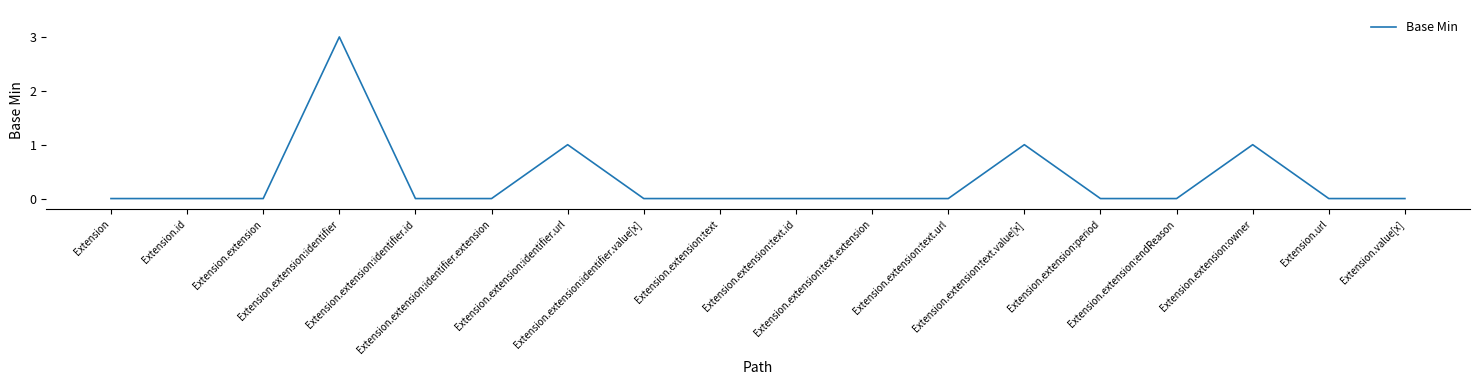

What is the difference between the maximum and minimum values?

3